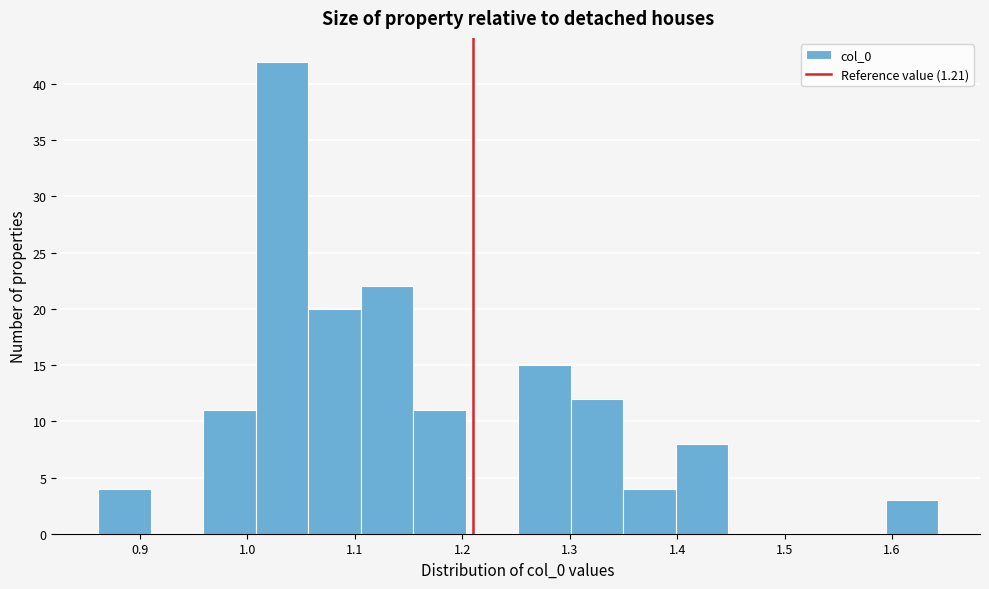

Reading left to right, transcribe this chart: for each bar, give the range it covers on the x-axis and its height. Neither the bar edges nor the heights are printed on the chart, so give them approximately, as read against the axes.

0.86 to 0.91: 4
0.91 to 0.96: 0
0.96 to 1.01: 11
1.01 to 1.06: 42
1.06 to 1.11: 20
1.11 to 1.15: 22
1.15 to 1.20: 11
1.20 to 1.25: 0
1.25 to 1.30: 15
1.30 to 1.35: 12
1.35 to 1.40: 4
1.40 to 1.45: 8
1.45 to 1.50: 0
1.50 to 1.55: 0
1.55 to 1.59: 0
1.59 to 1.64: 3